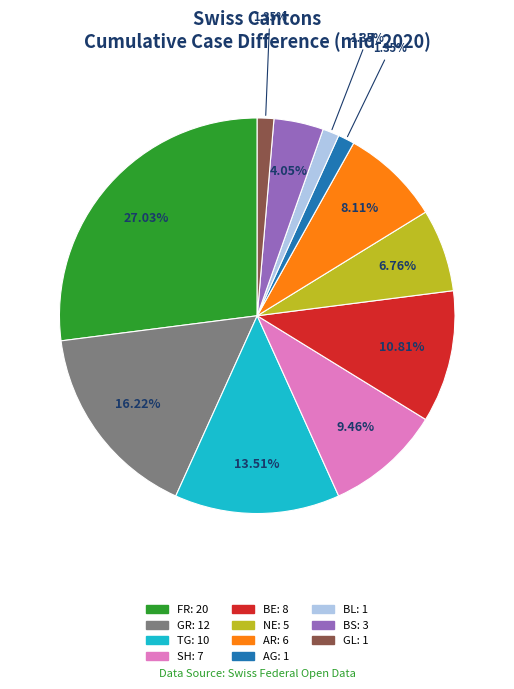

Is there any slice that represents more than half of the pie?

No